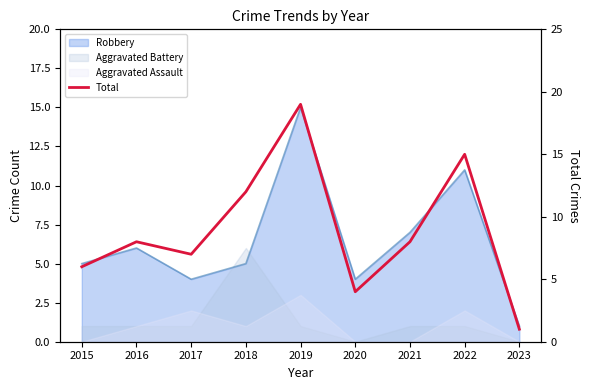

How many interior local peaks (higher than both neighbors) does the data have?

3